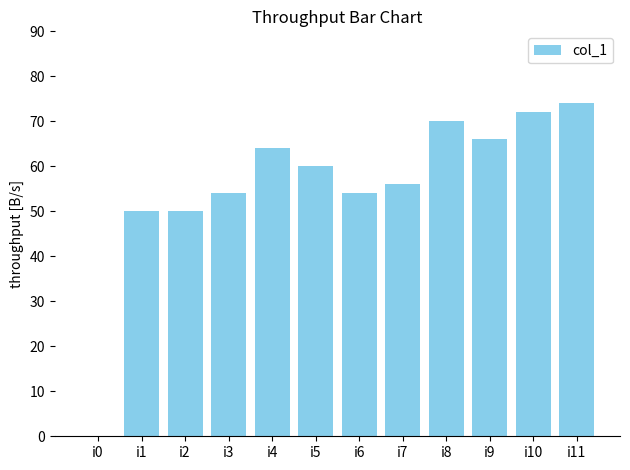

True or false: the data shows 56 at i7.

True